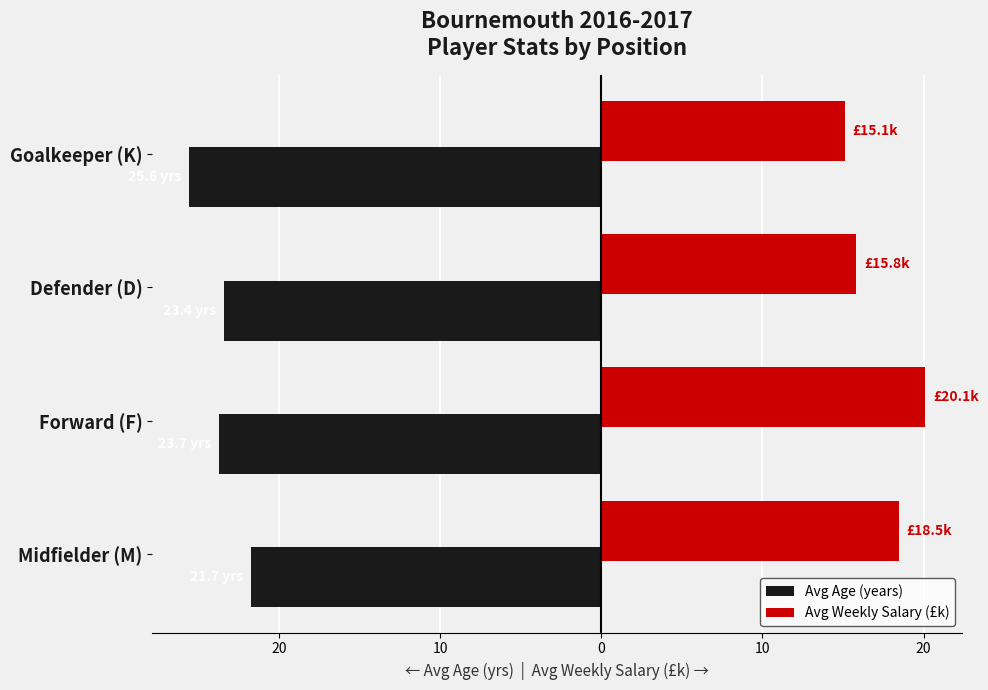

What are all the series names shown in the legend?

Avg Age (years), Avg Weekly Salary (£k)